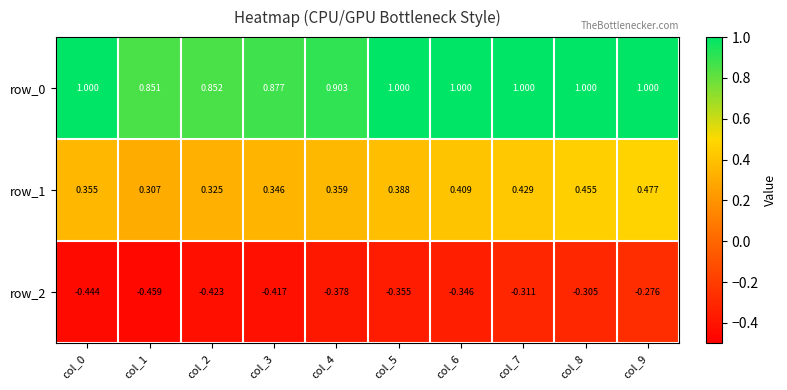

Where is row_0 nearest to the value 0?

col_1